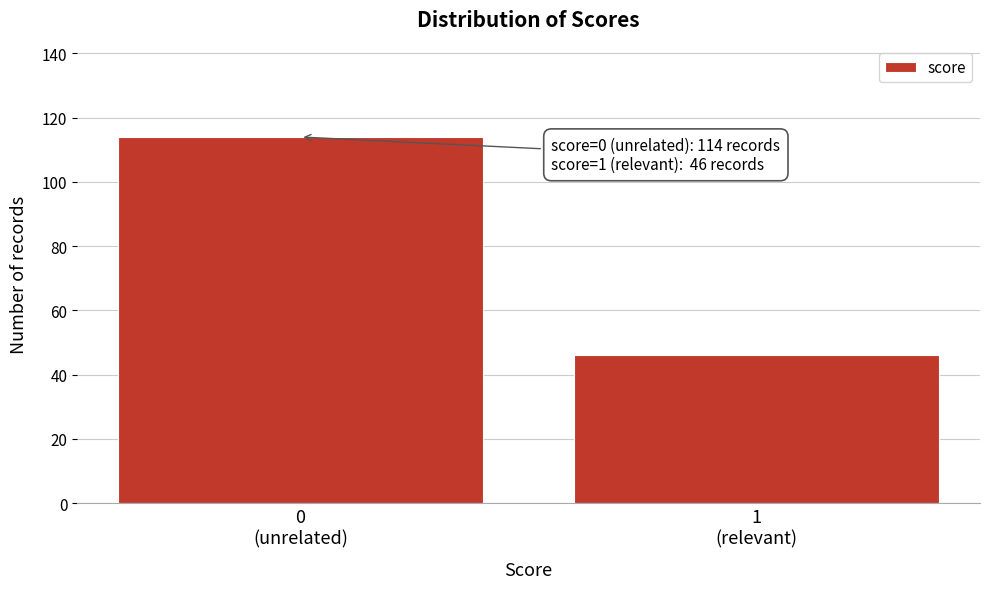

Reading left to right, extract all data points from this chart.

114	46